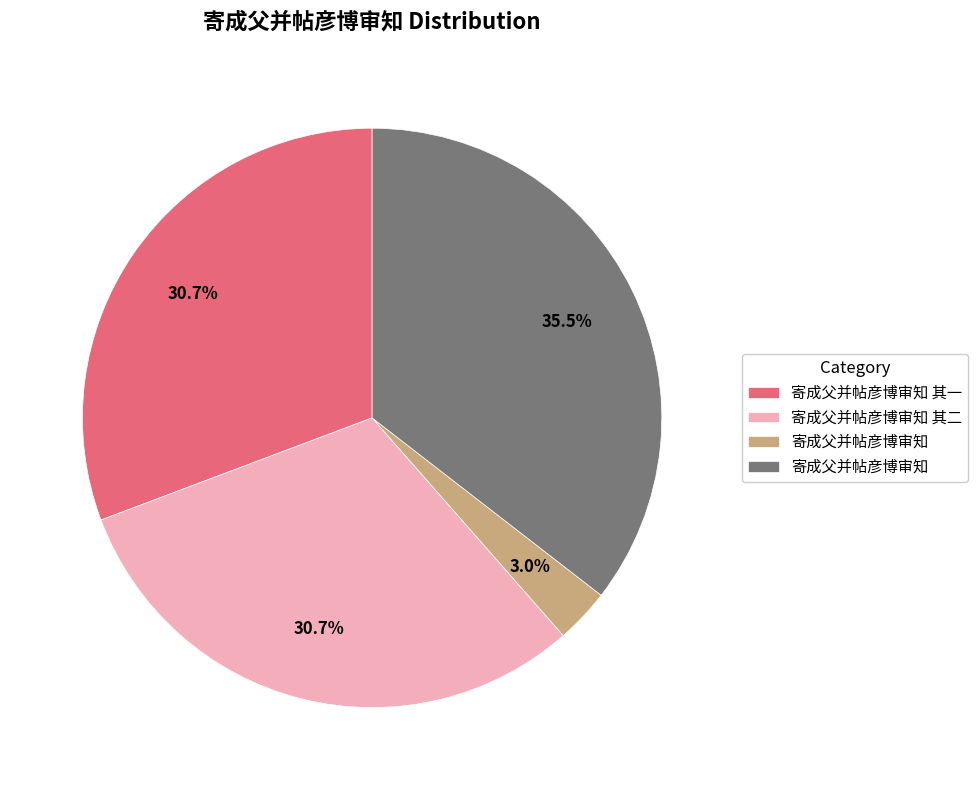

Is there any slice that represents more than half of the pie?

No